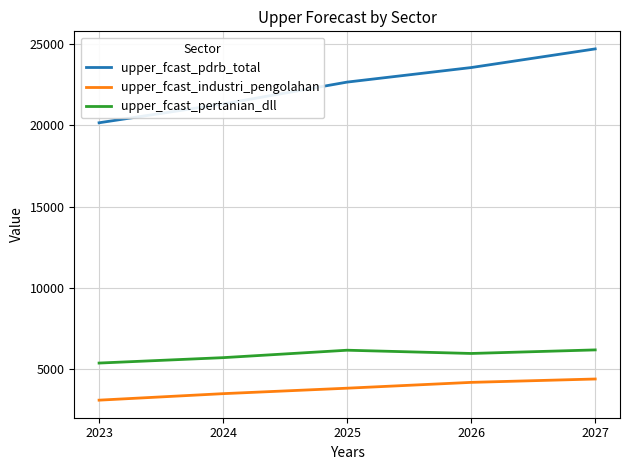

Is the value of upper_fcast_industri_pengolahan at 2025 greater than the value of upper_fcast_pertanian_dll at 2025?

No